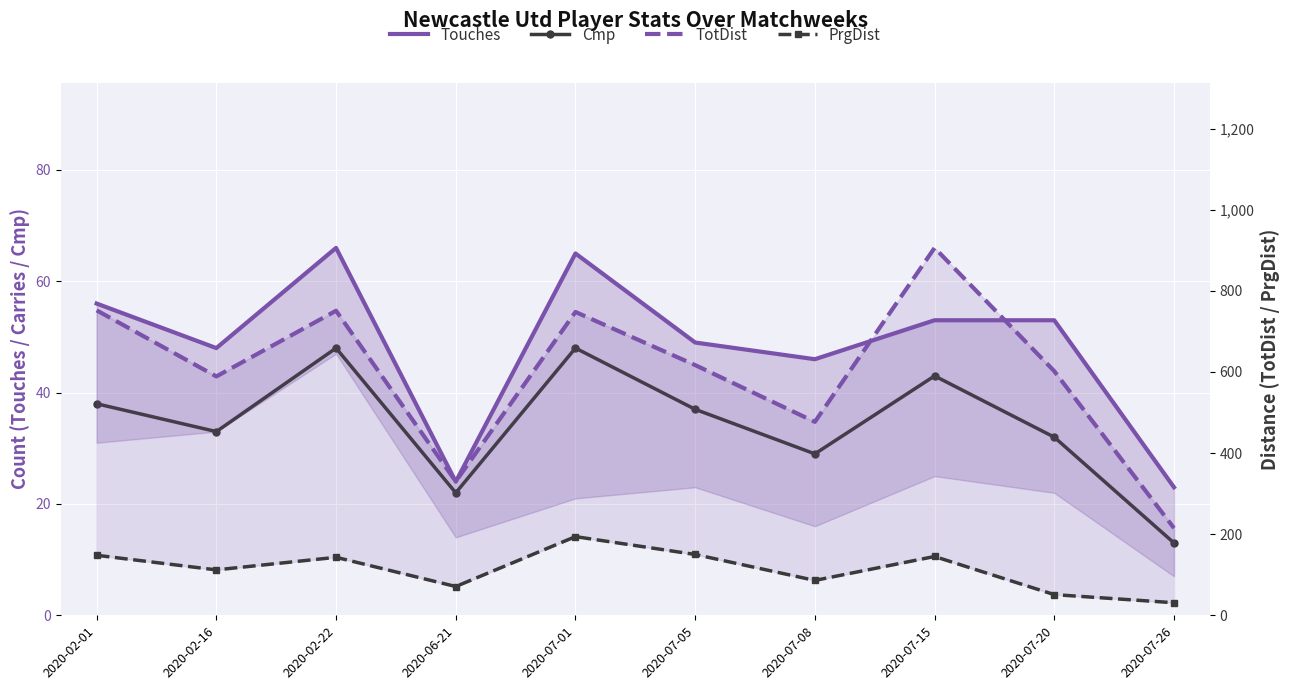

What is the average value of the PrgDist series?

113